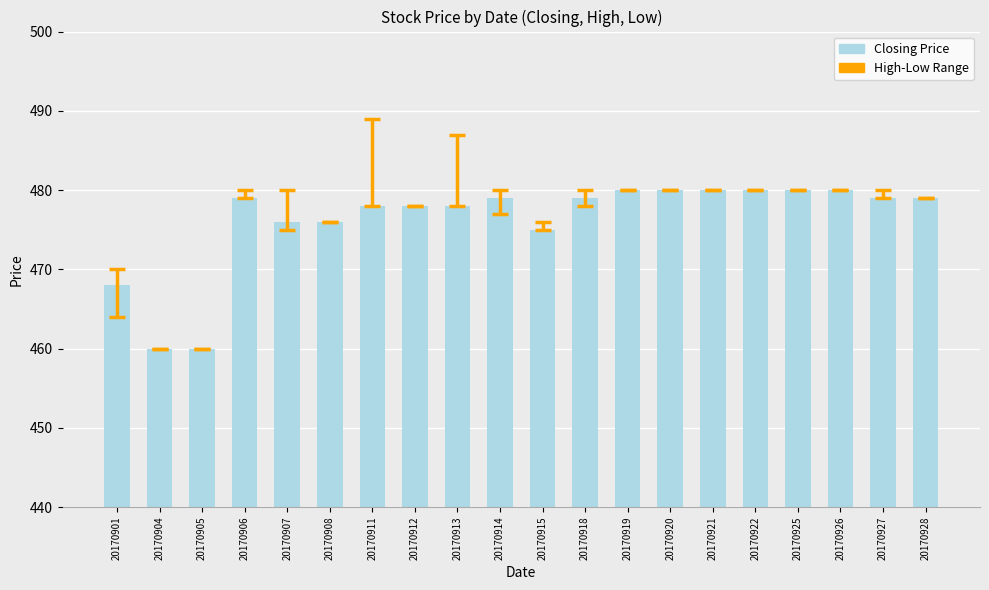

How many bars are there in total?

20